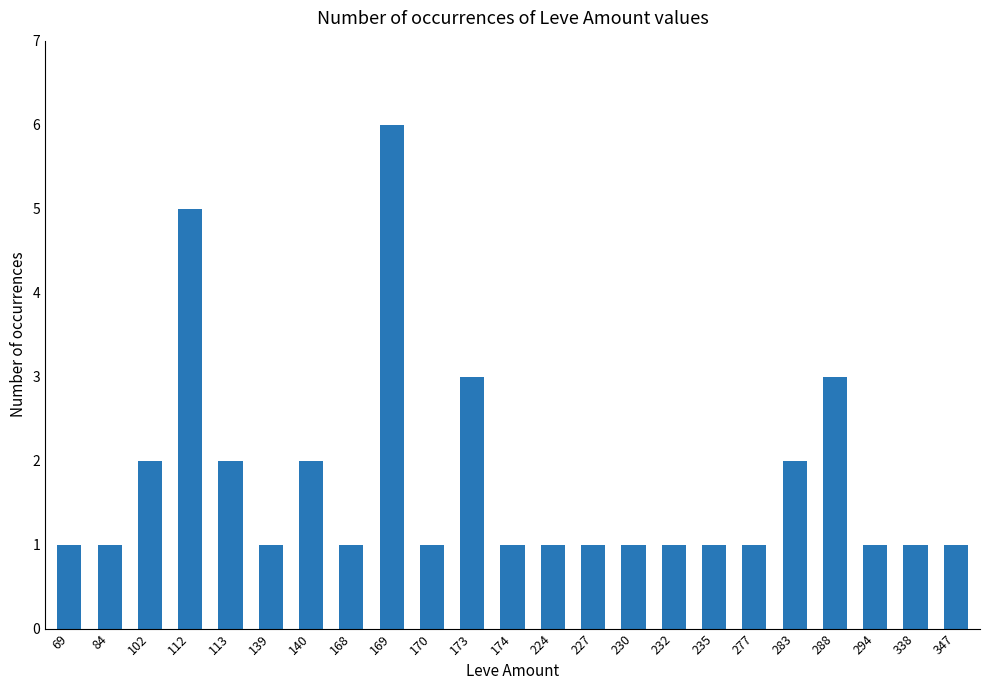

Reading left to right, extract all data points from this chart.

69=1	84=1	102=2	112=5	113=2	139=1	140=2	168=1	169=6	170=1	173=3	174=1	224=1	227=1	230=1	232=1	235=1	277=1	283=2	288=3	294=1	338=1	347=1